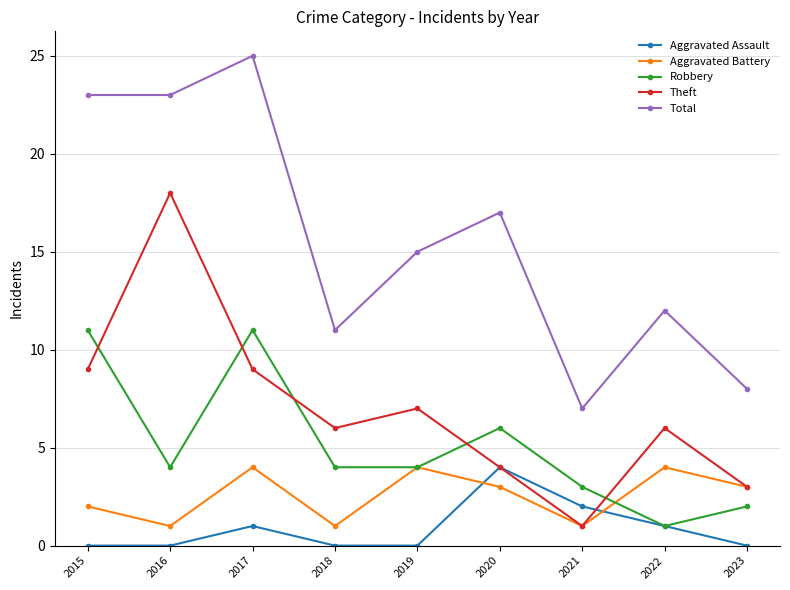

Reading left to right, extract all data points from this chart.

Aggravated Assault: 0	0	1	0	0	4	2	1	0
Aggravated Battery: 2	1	4	1	4	3	1	4	3
Robbery: 11	4	11	4	4	6	3	1	2
Theft: 9	18	9	6	7	4	1	6	3
Total: 23	23	25	11	15	17	7	12	8